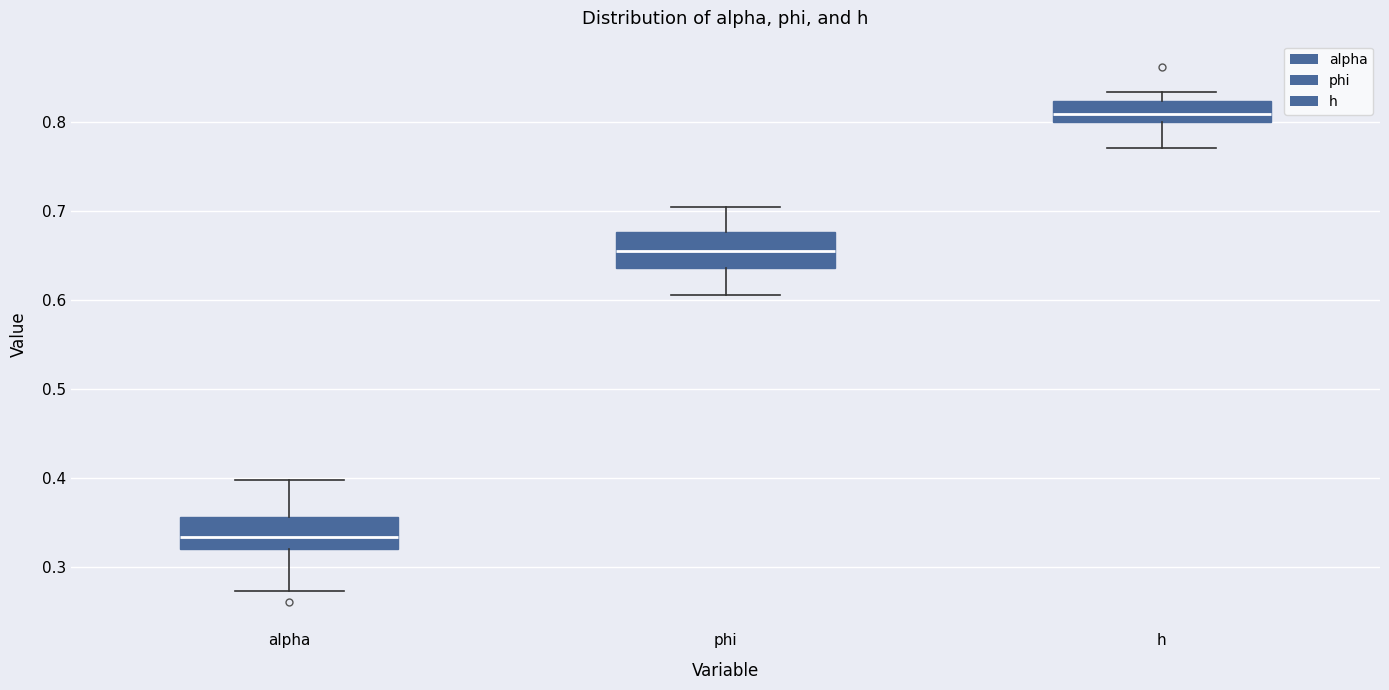

Which box's median line is the lowest?

alpha